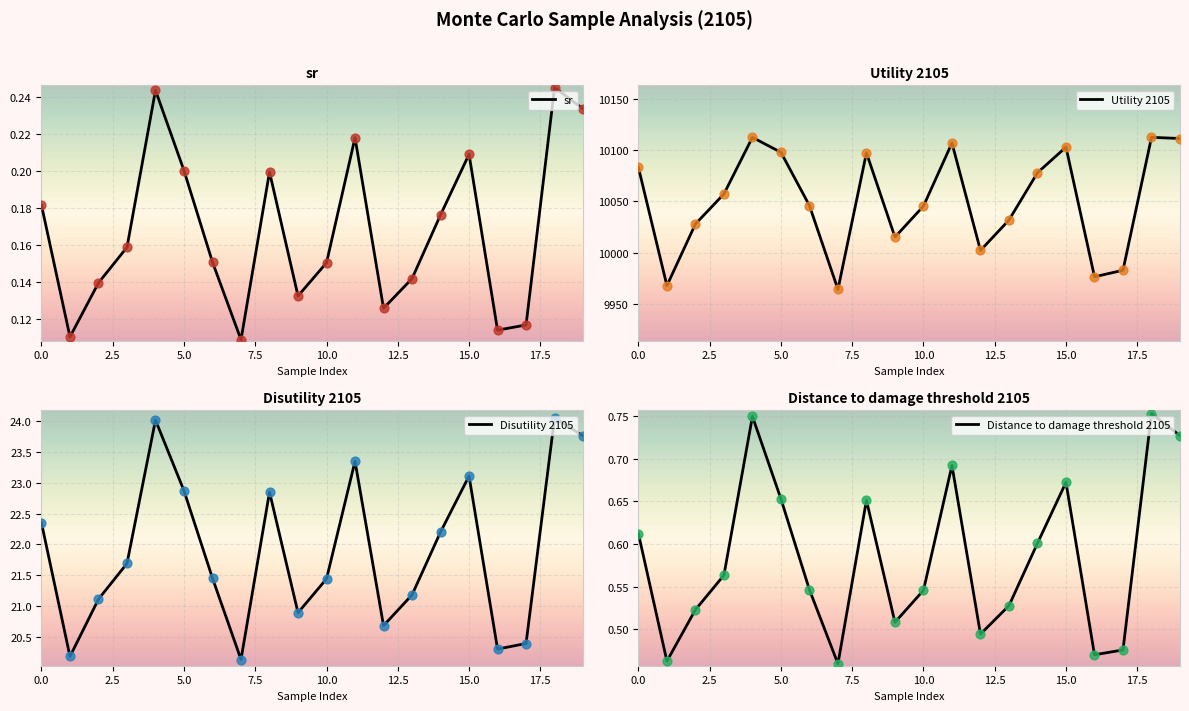

What are all the series names shown in the legend?

sr, Utility 2105, Disutility 2105, Distance to damage threshold 2105